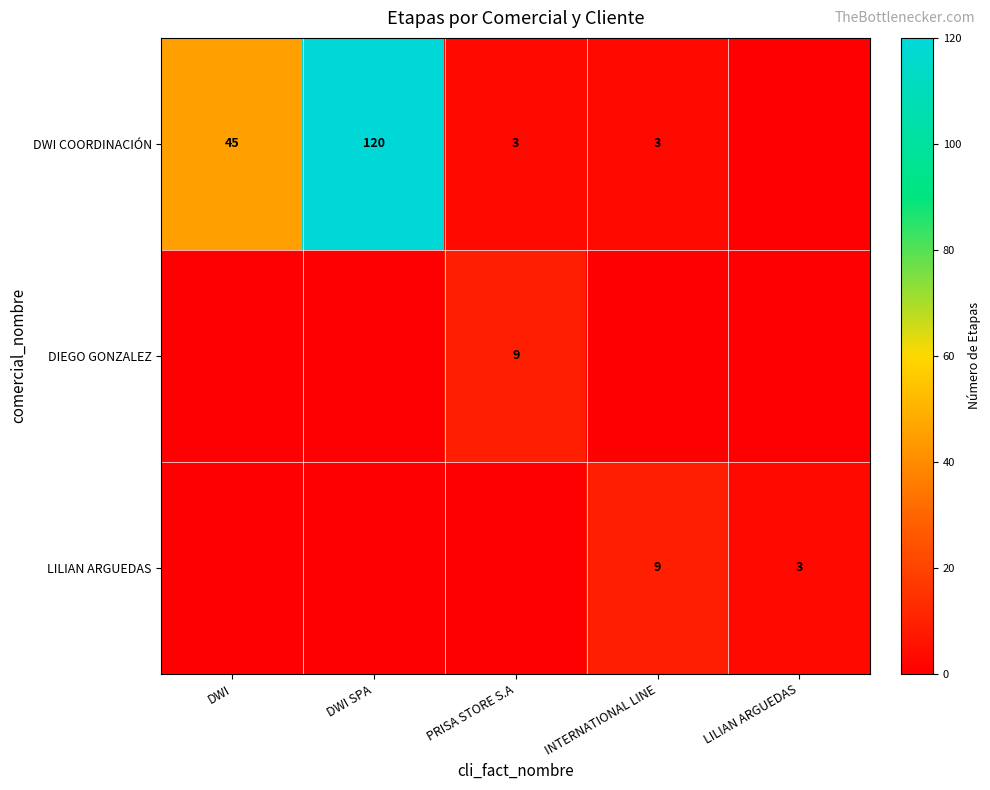

At which category is the sum across all series the highest?

DWI SPA